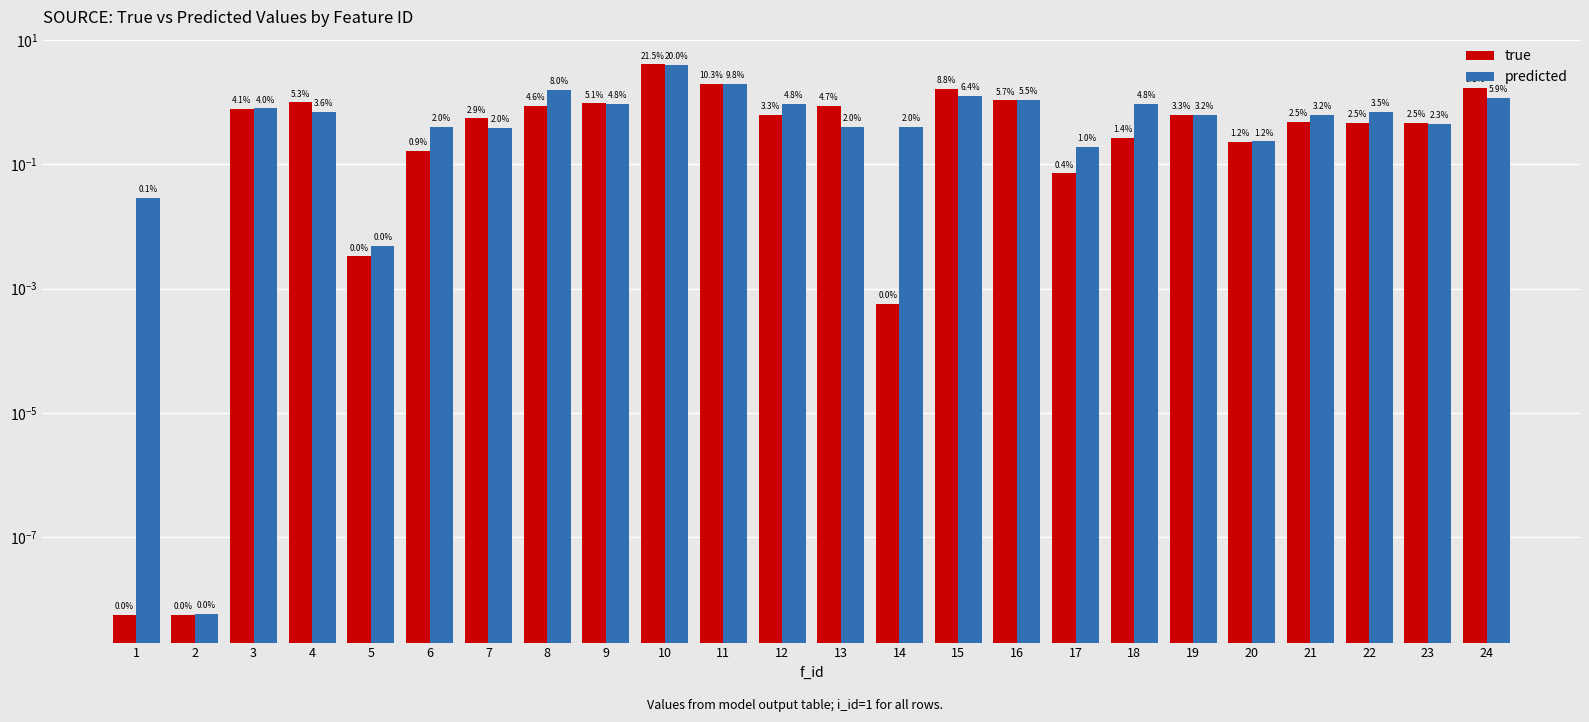

List the series in order of their peak value, highest first.

true, predicted